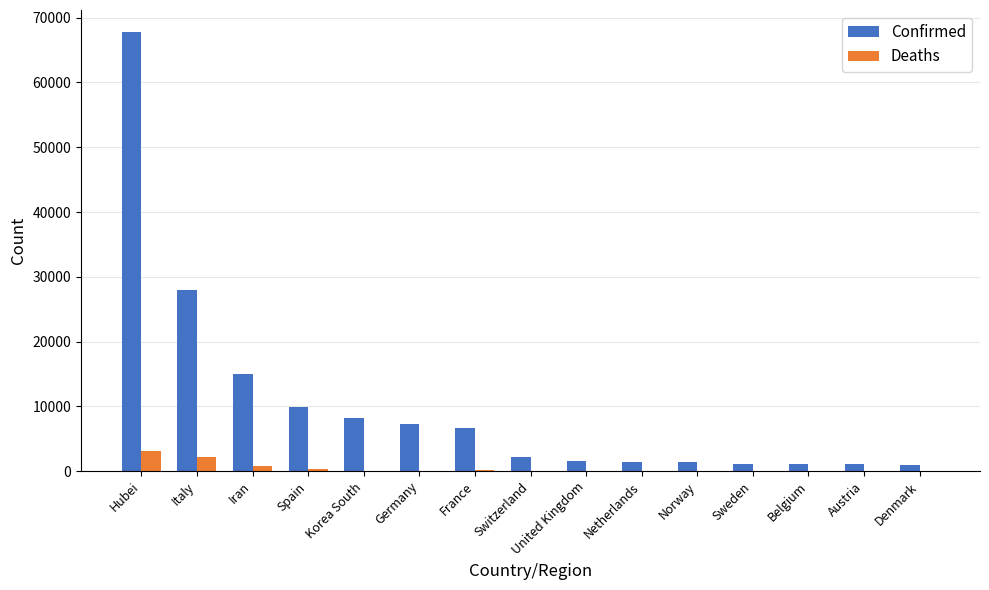

Which series has the largest total across all categories?

Confirmed